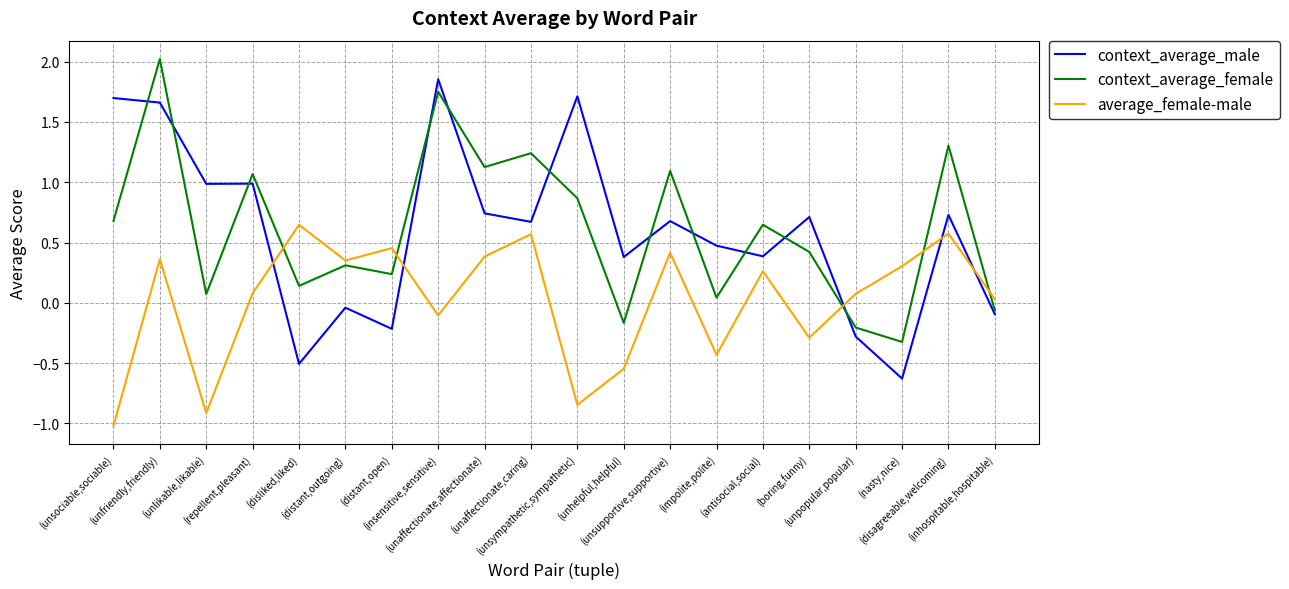

What is the maximum value shown in the chart?

2.0